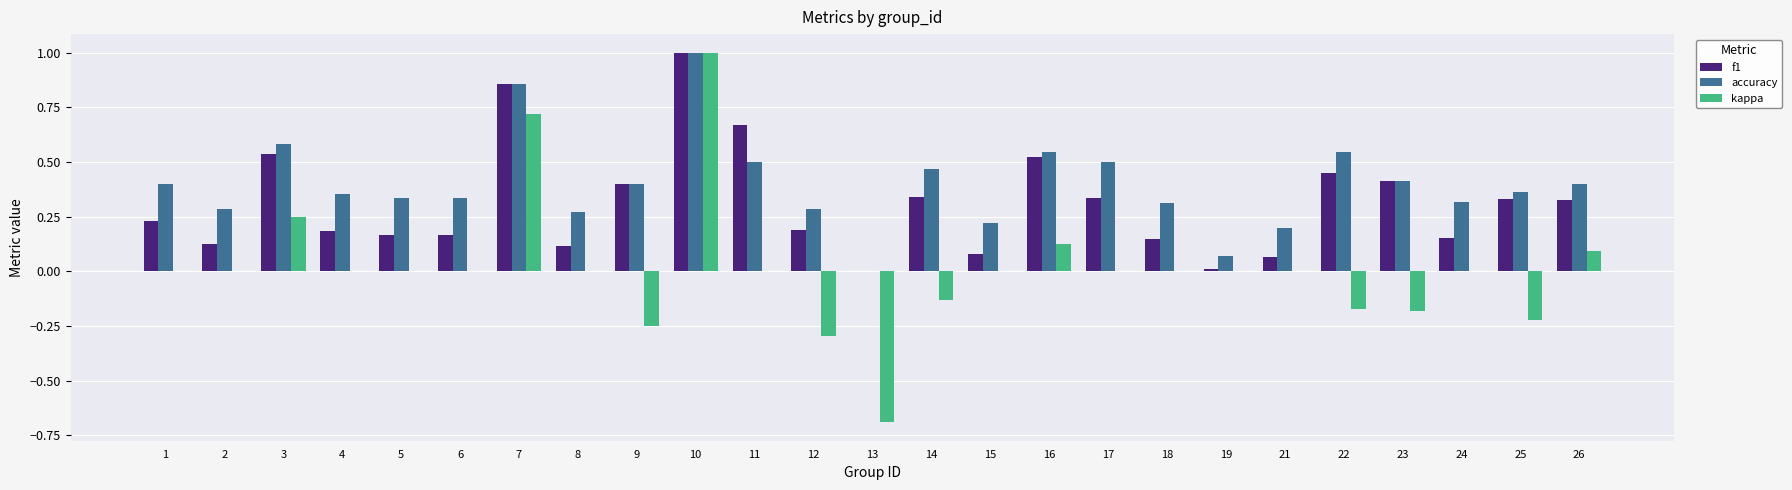

Between 2 and 17, which series saw the biggest shift?

accuracy